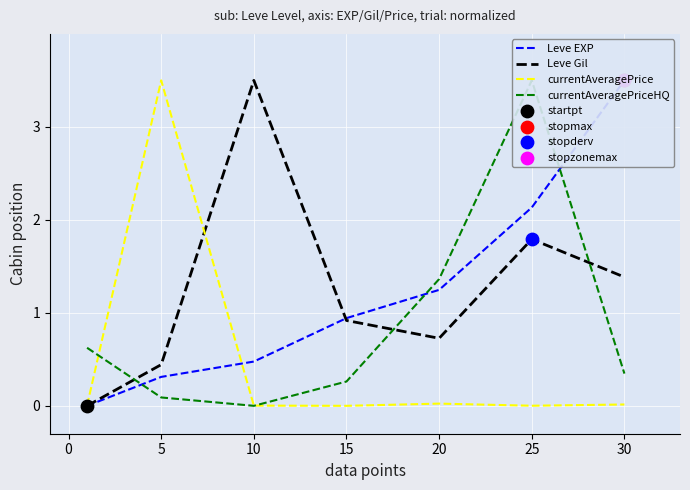

Which series reaches the maximum Y coordinate?

Leve EXP